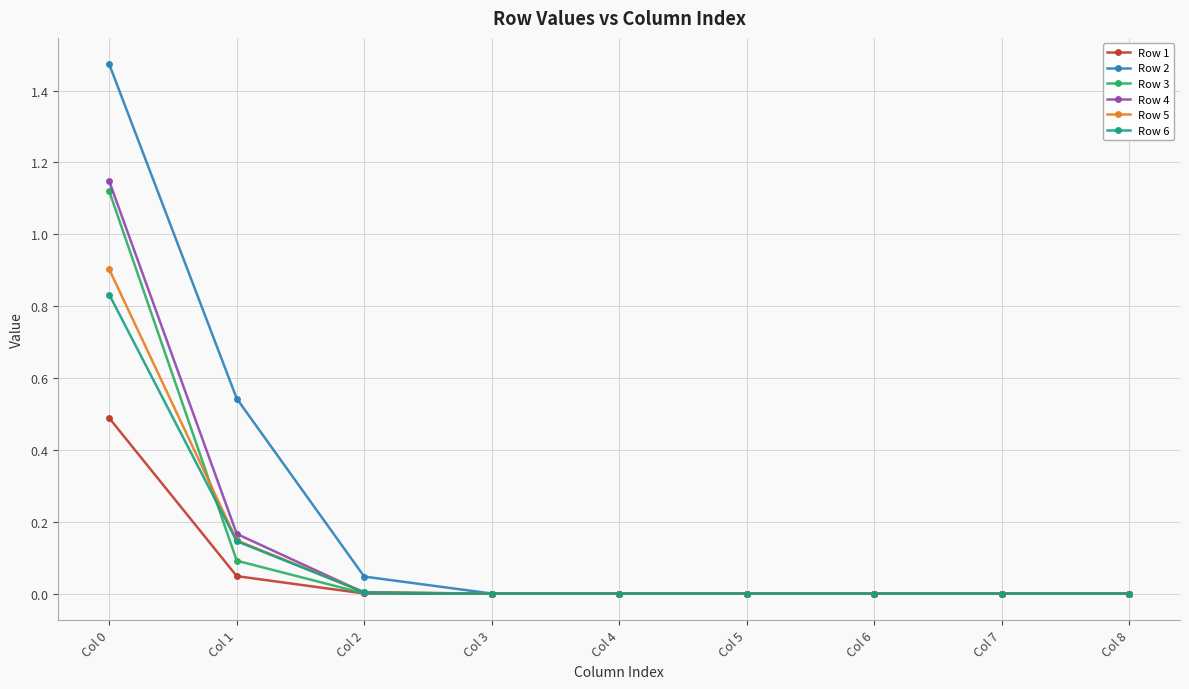

True or false: Row 2 and Row 5 cross at least once.

False